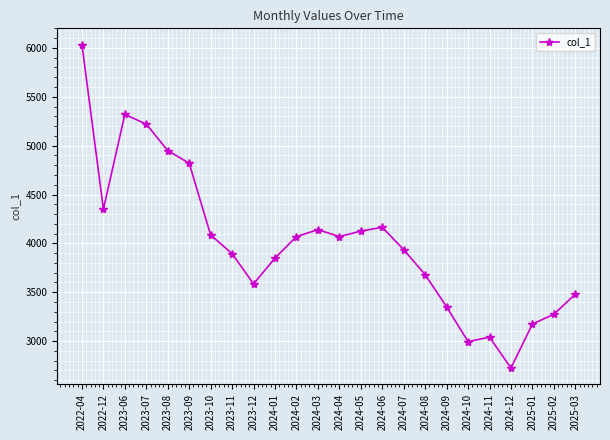

What is the average value?

4014